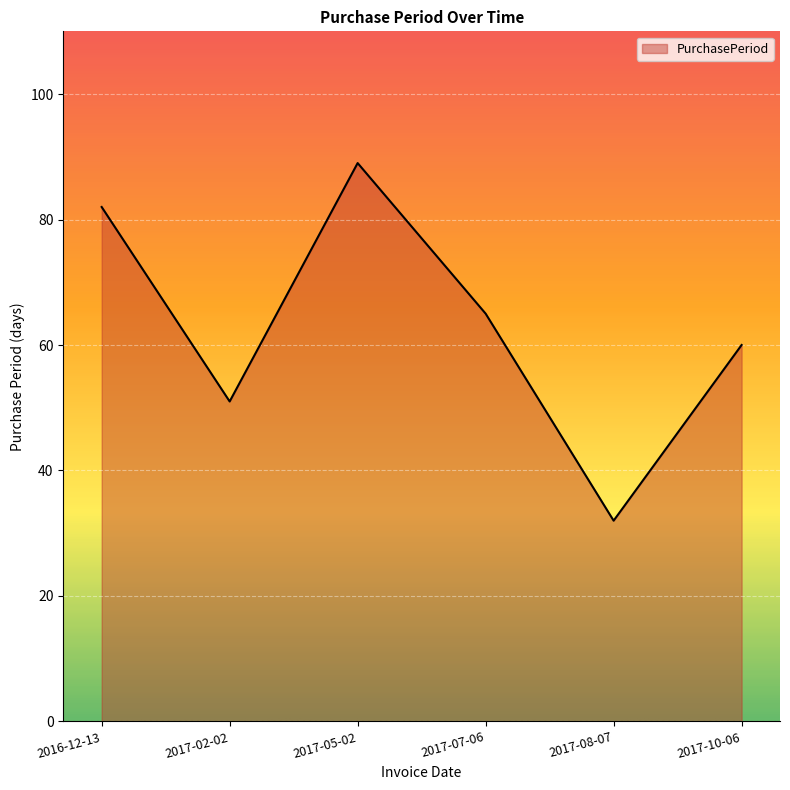

At which category does the chart reach its minimum across all series?

2017-08-07